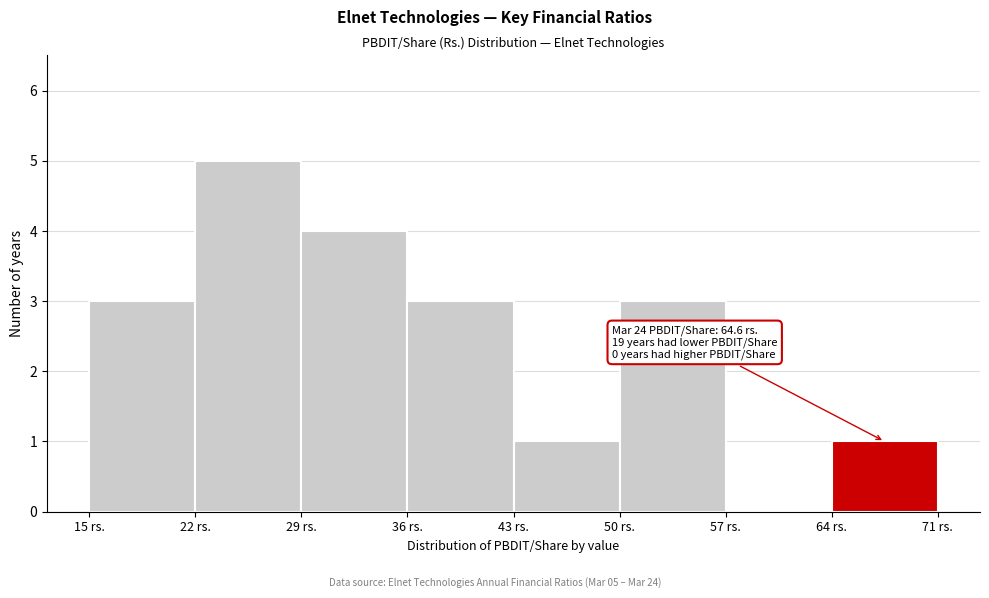

Which range on the x-axis has the tallest bar?

22 to 29